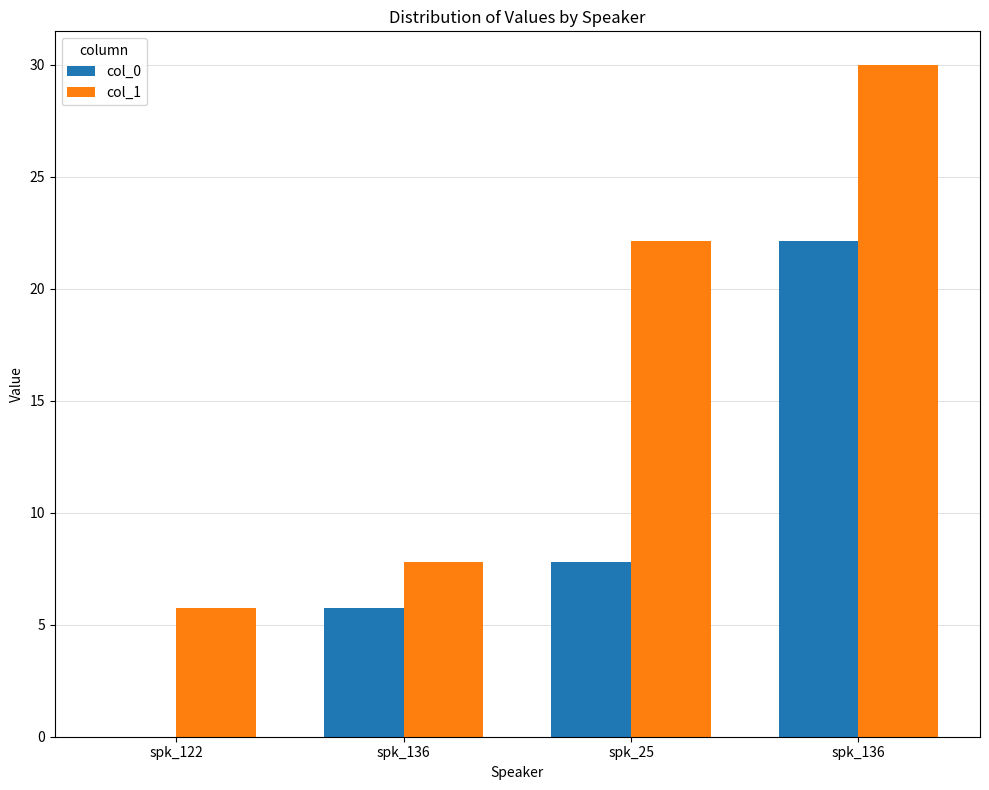

What is the total value across all series at spk_136?

13.5